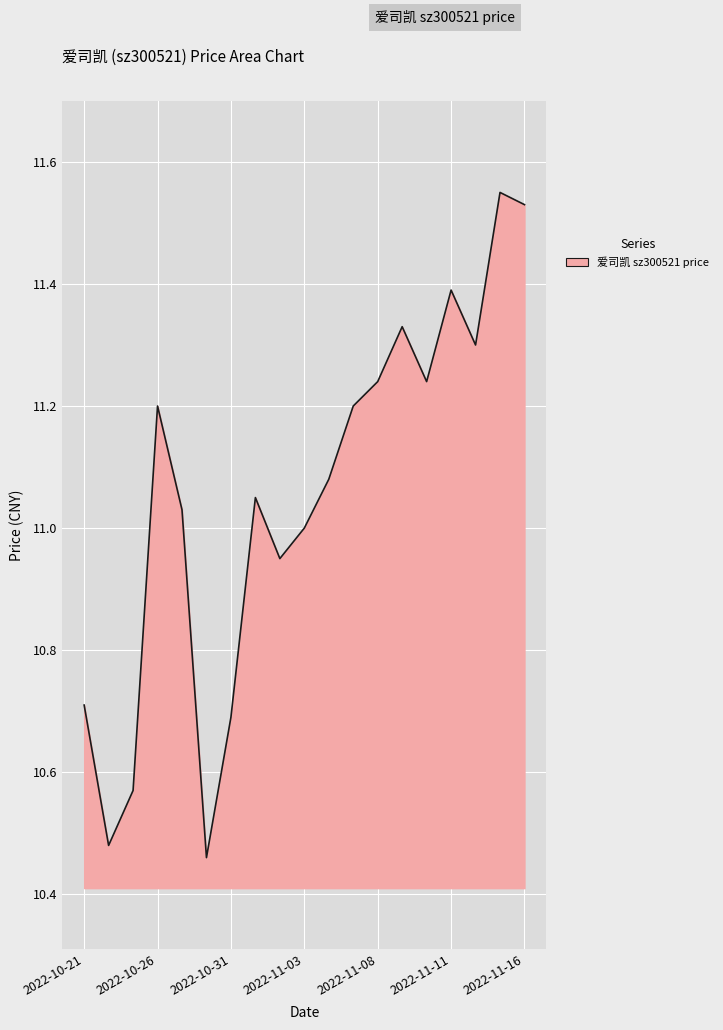

What is the difference between the maximum and second lowest values?

1.1